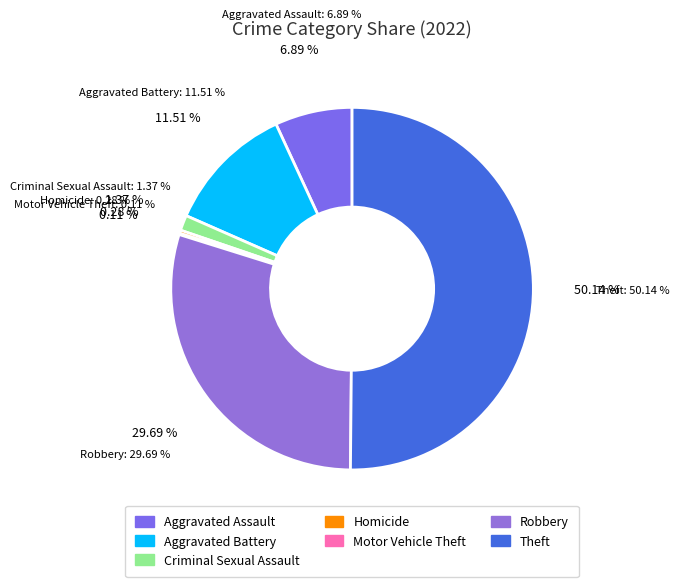

What is the largest slice in the pie chart?

Theft